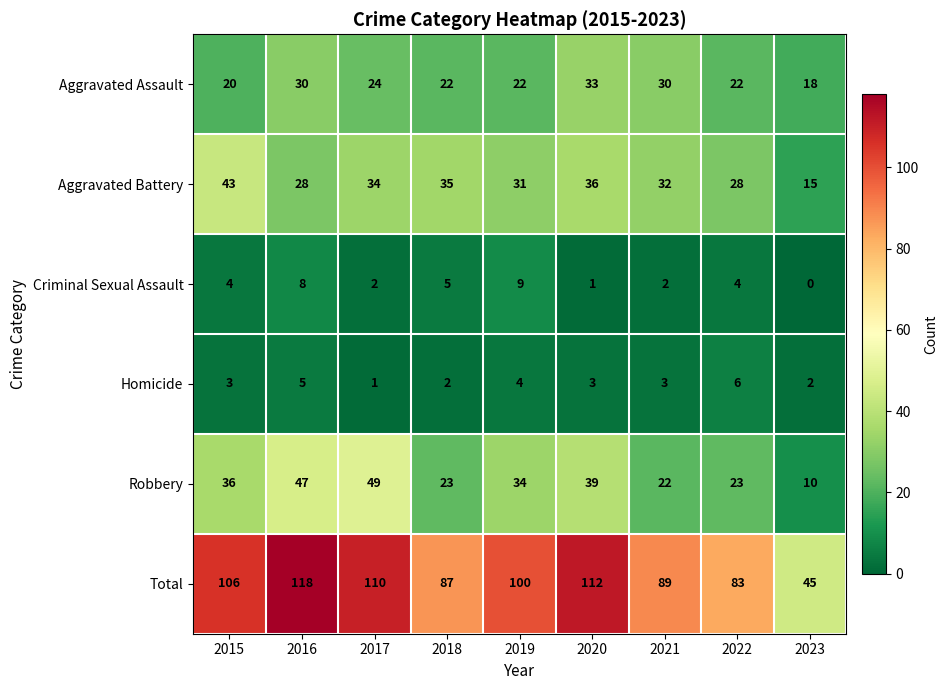

List the series in order of their peak value, highest first.

Total, Robbery, Aggravated Battery, Aggravated Assault, Criminal Sexual Assault, Homicide